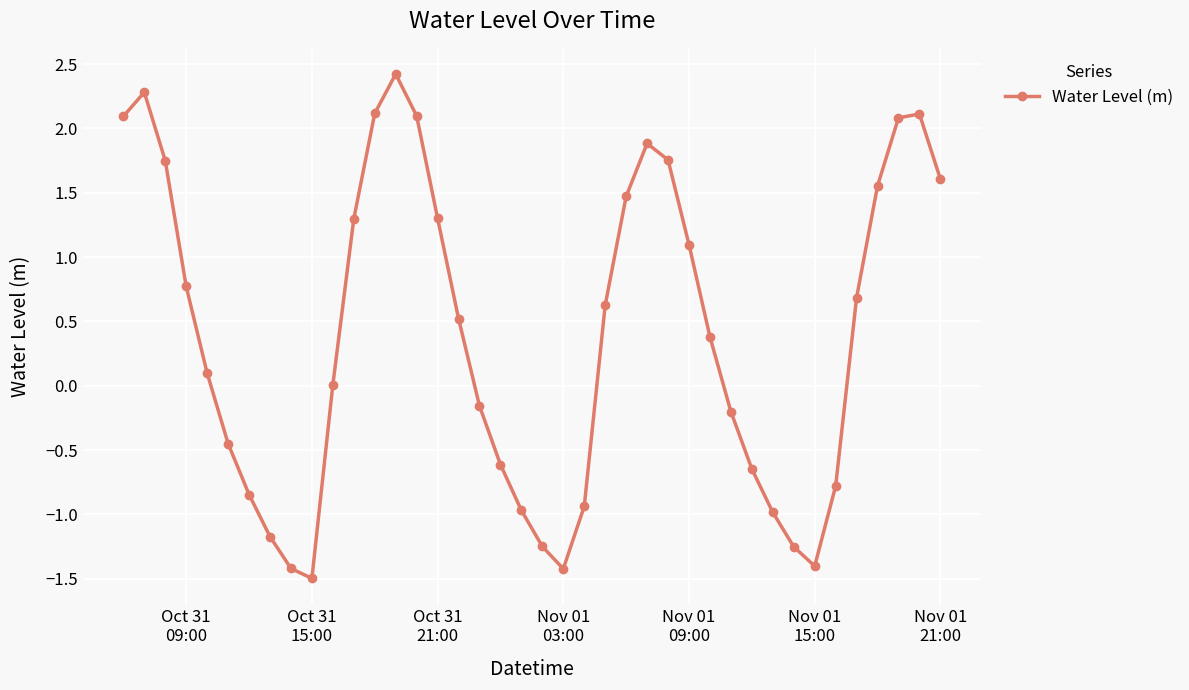

What is the smallest value displayed?

-1.5